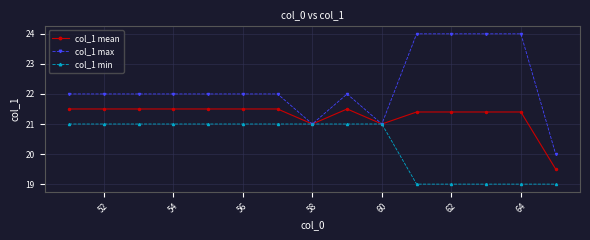

What is the value of the col_1 mean point at the 9th from the left?

21.5